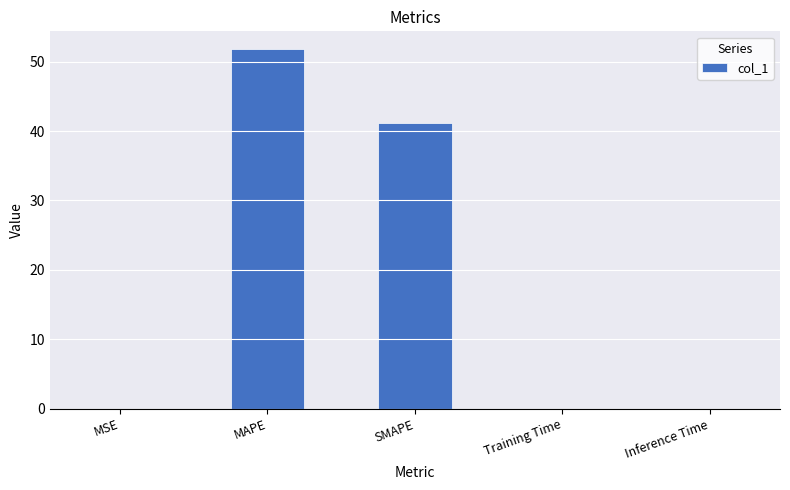

What value does the data have at MAPE?

51.8